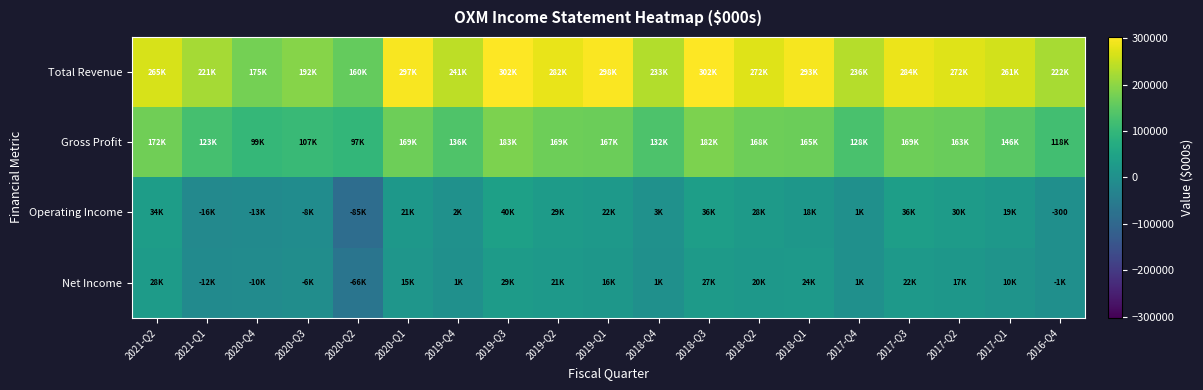

At which label does Operating Income reach its peak?

2019-Q3